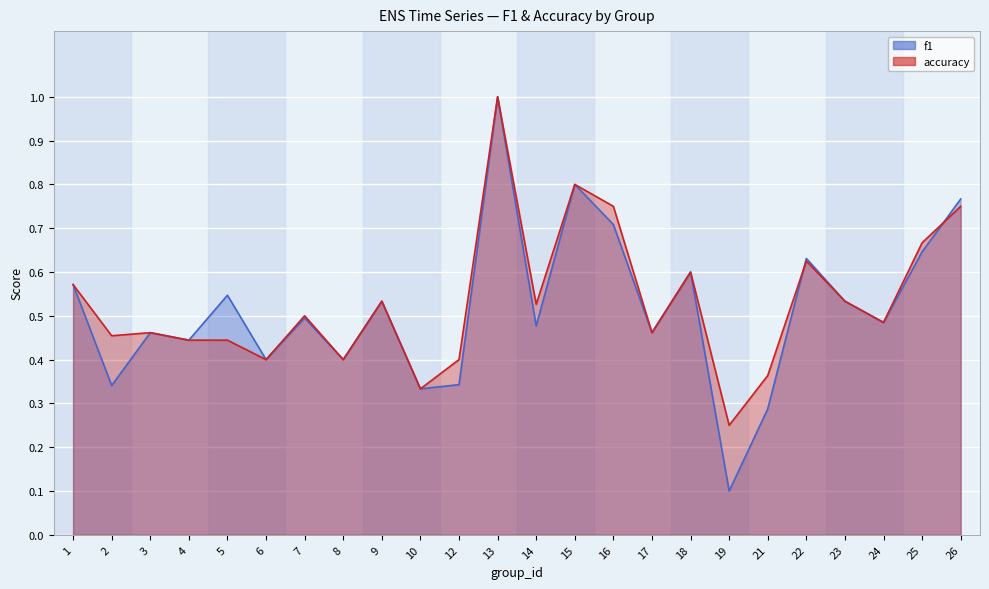

Where is the first local maximum for f1?

3